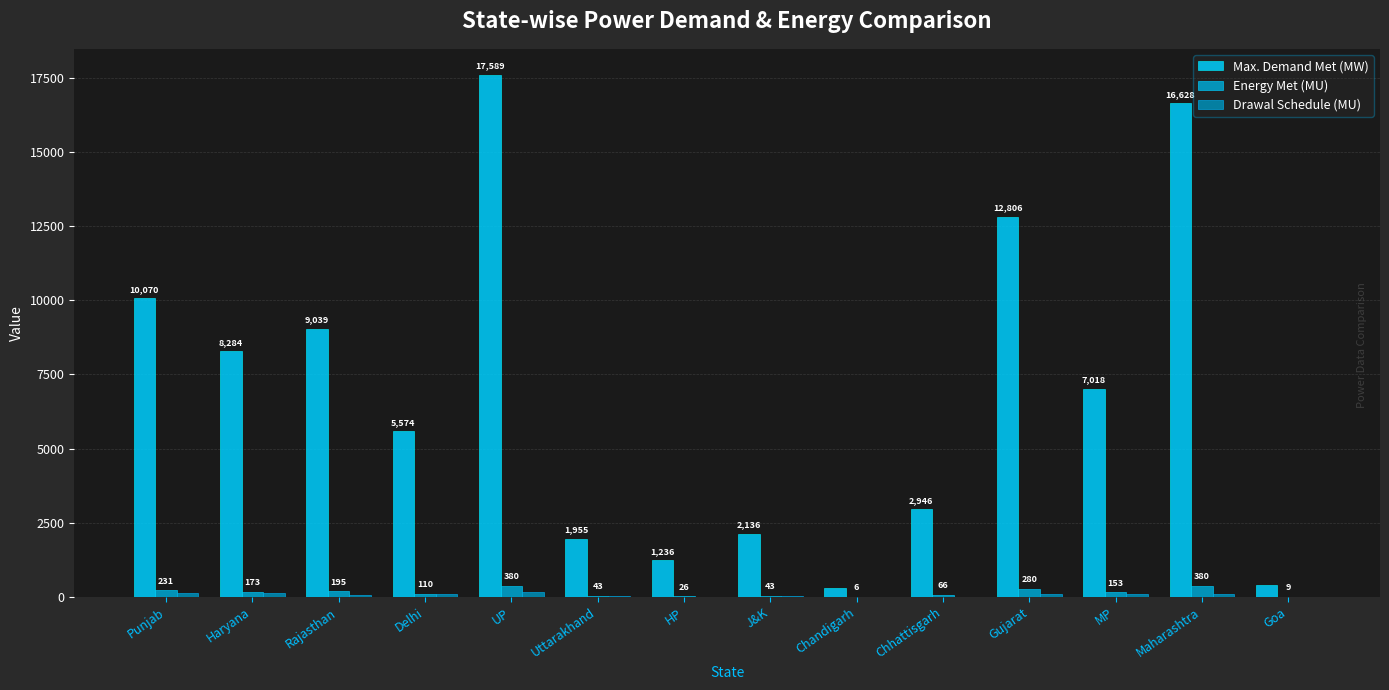

How many distinct data groups are displayed?

3